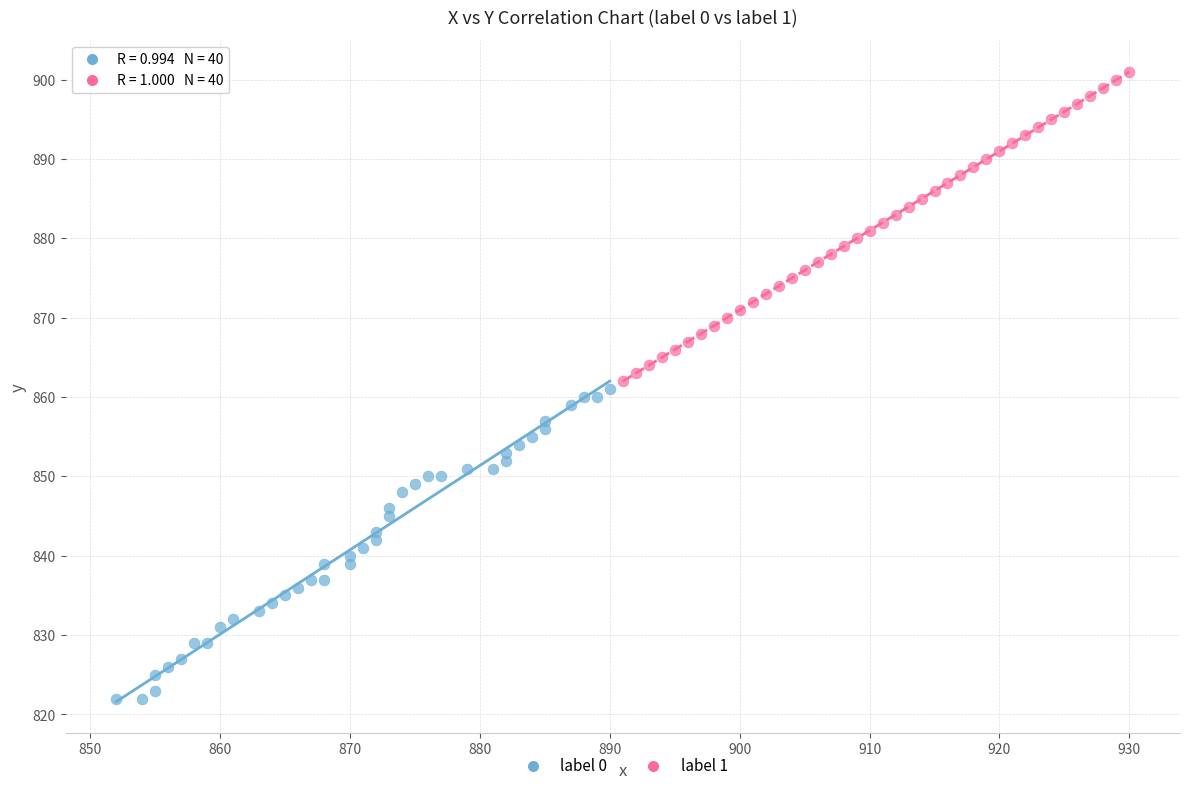

Which series contains the highest Y value?

label 1